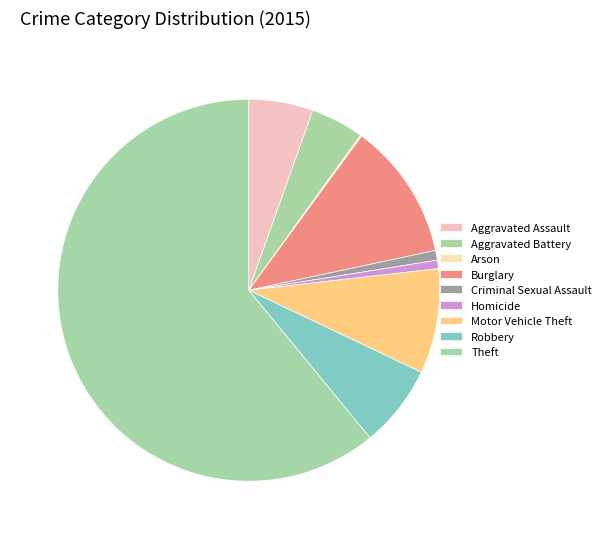

Is there a majority slice in this chart?

Yes